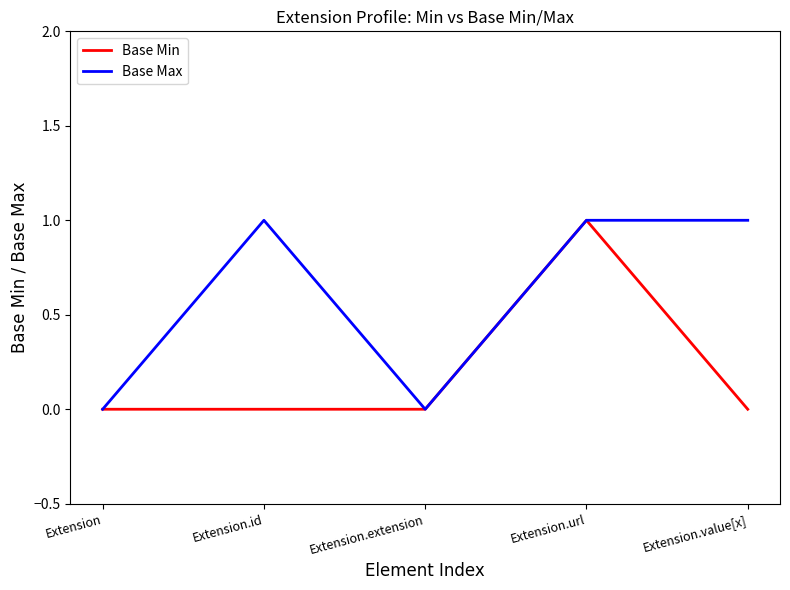

How many values in the Base Max series are below 1?

2